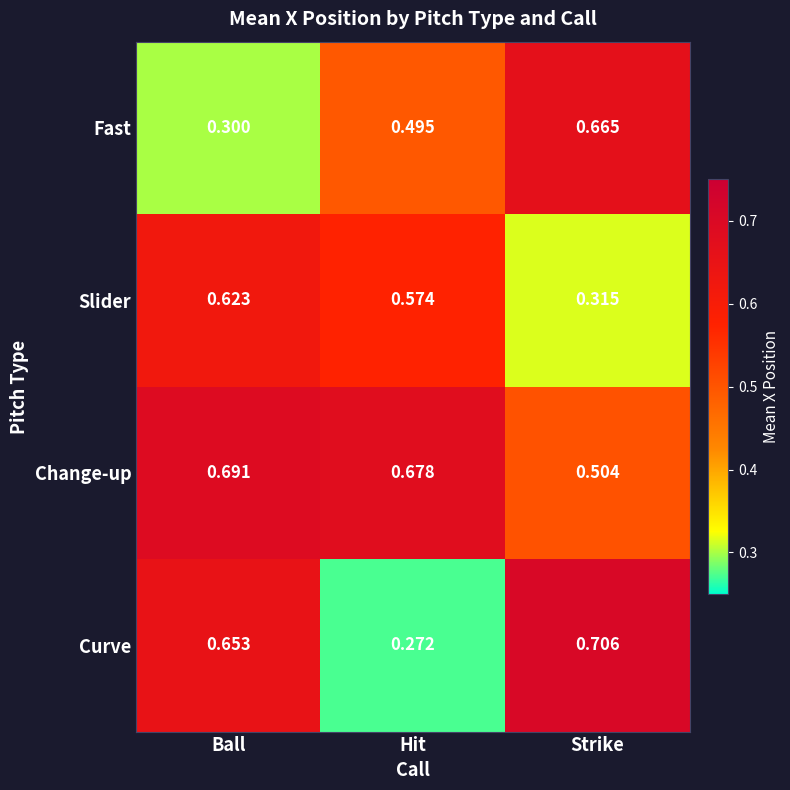

Is the value of Slider at Strike greater than the value of Curve at Strike?

No